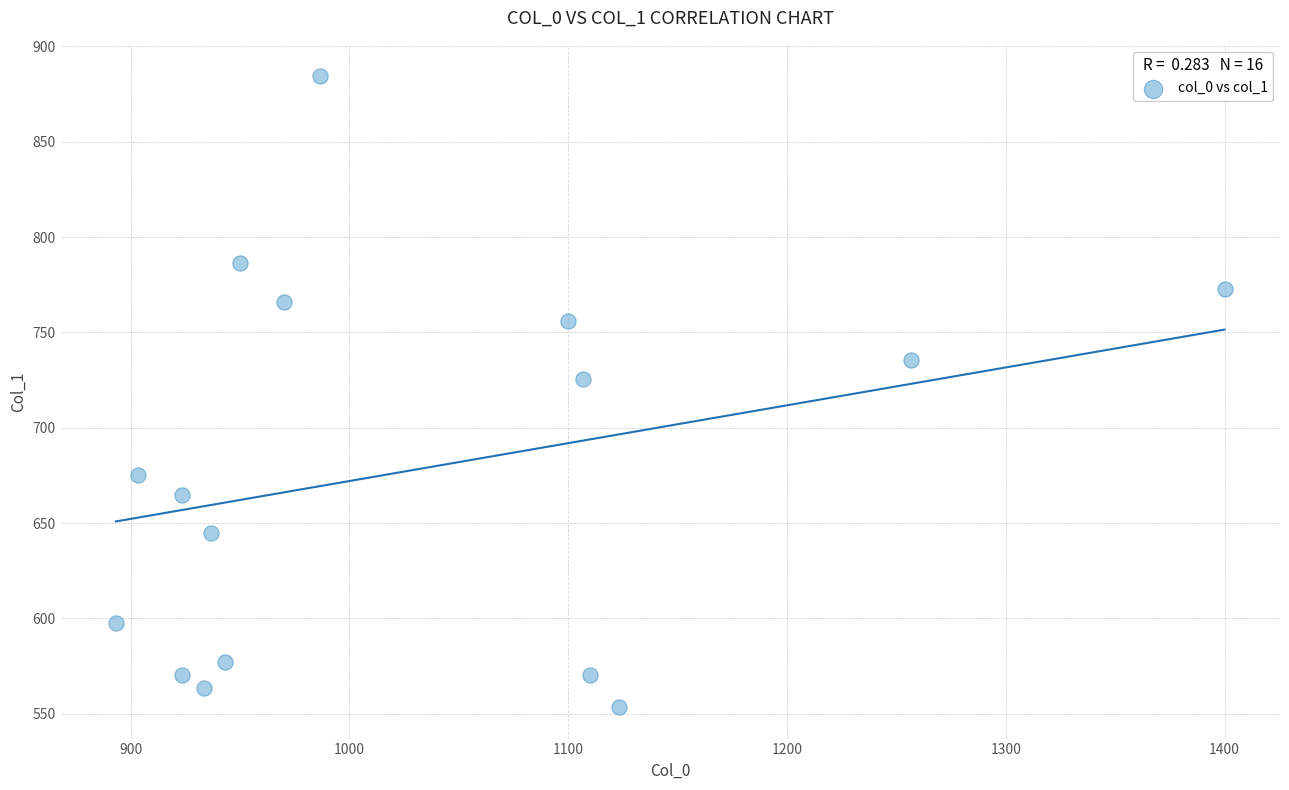

What is the range of X values (max minus min)?

506.7